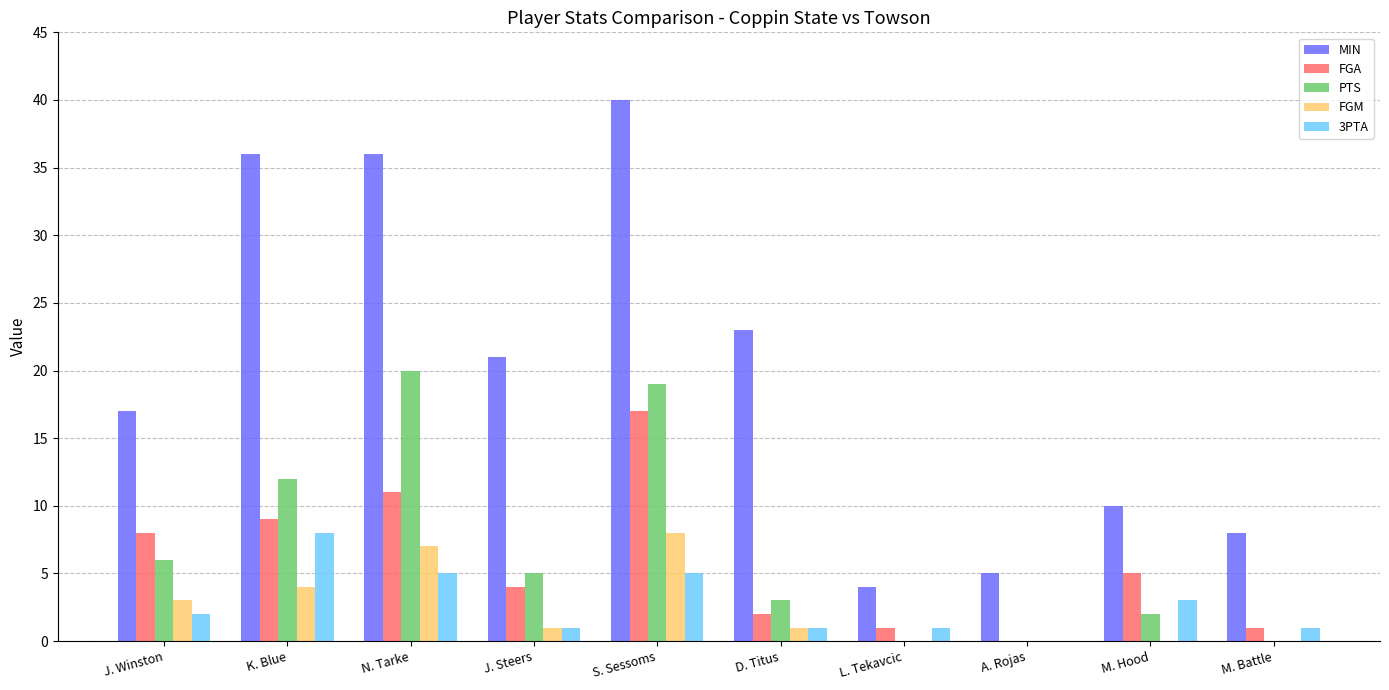

Where is FGA nearest to the value 8?

J. Winston